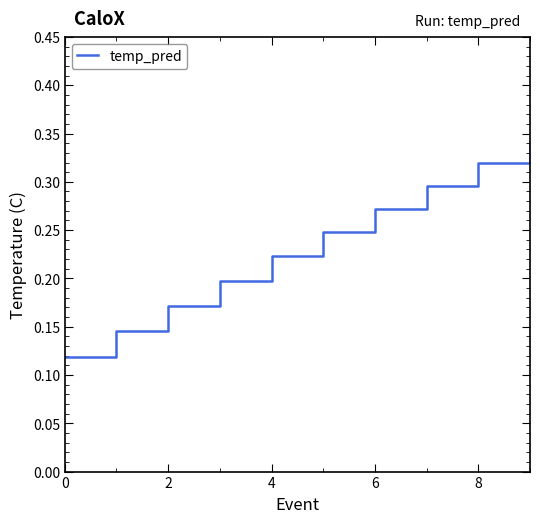

Is this an area chart (filled region under the line)?

No